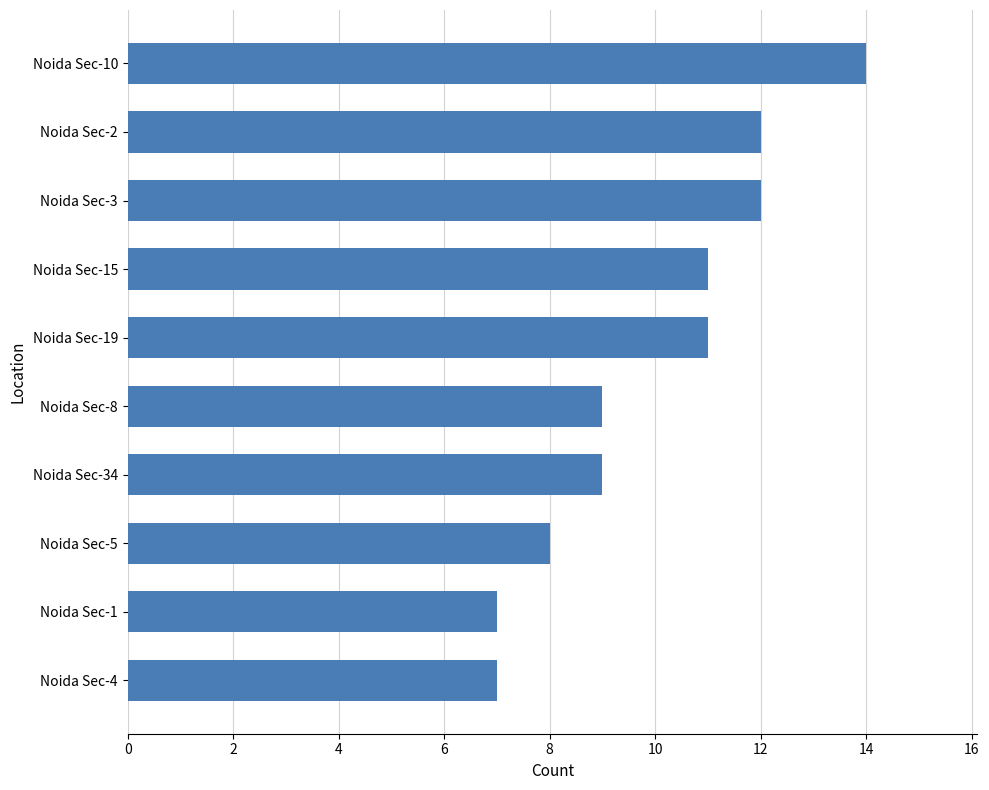

Reading top to bottom, transcribe all the data shown in this chart.

14	12	12	11	11	9	9	8	7	7